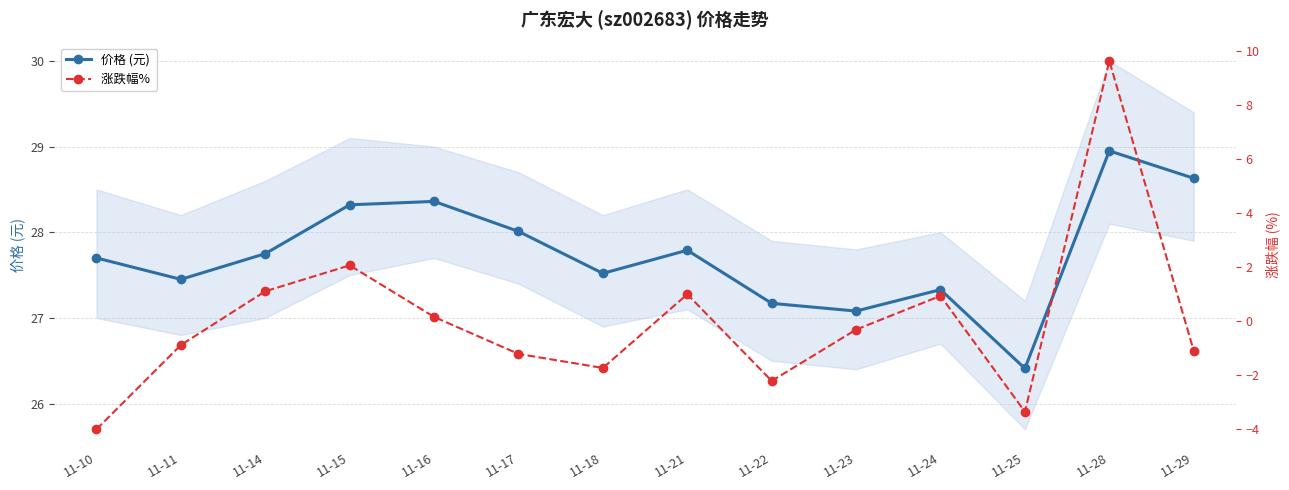

What is the maximum value for 涨跌幅% ?

9.6